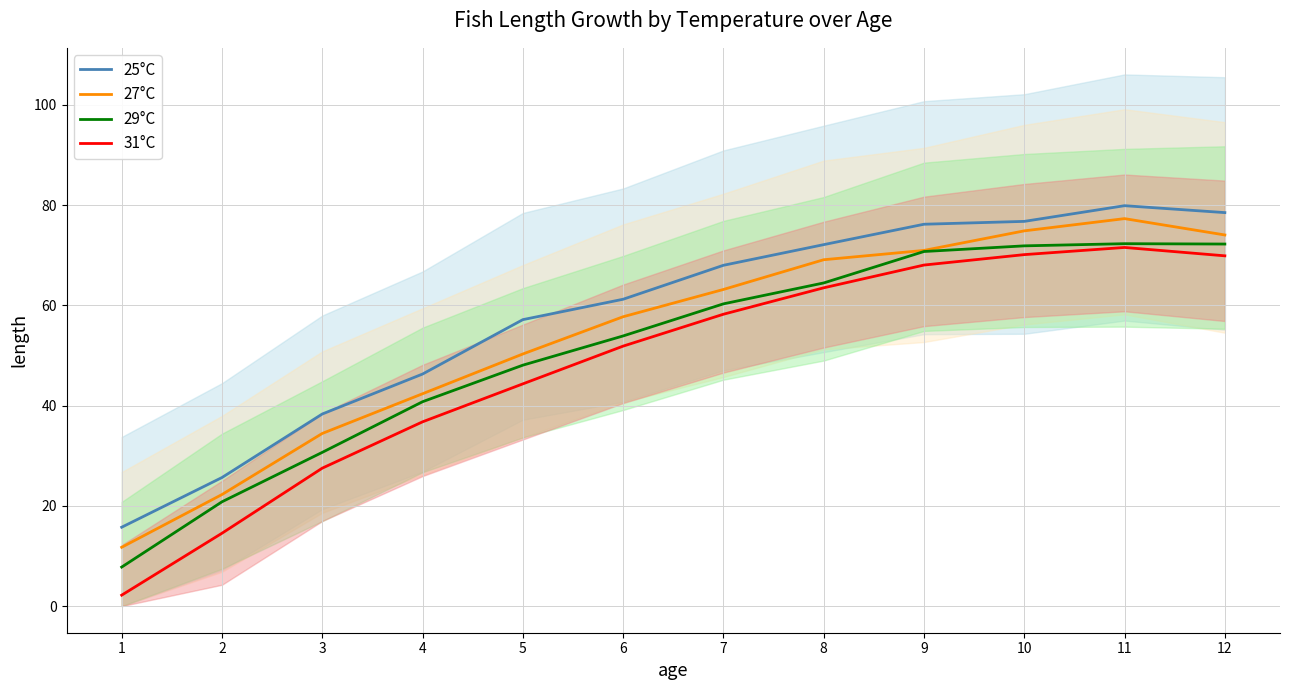

True or false: 31°C and 29°C intersect in this chart.

False